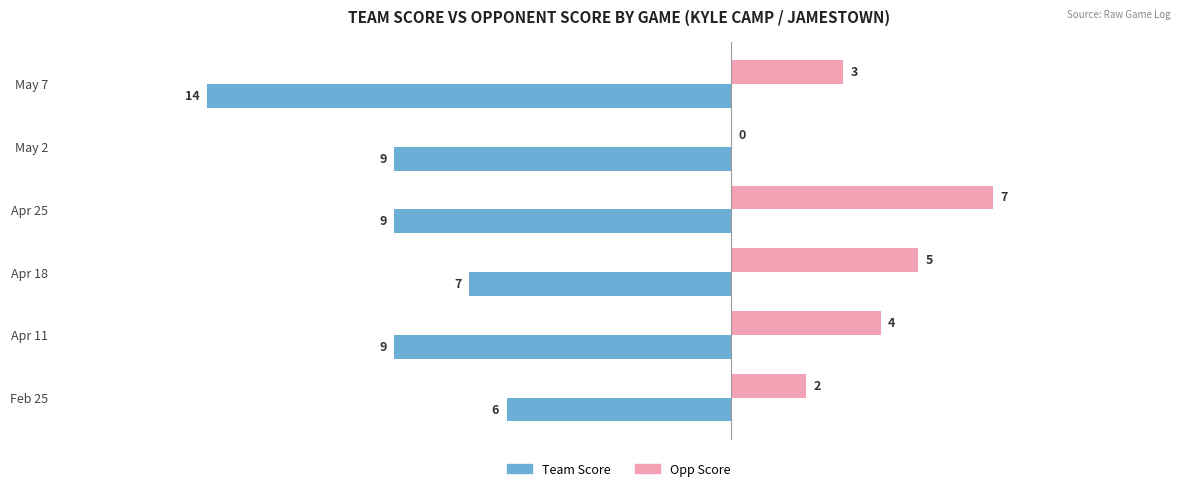

What is the greatest value displayed?

7